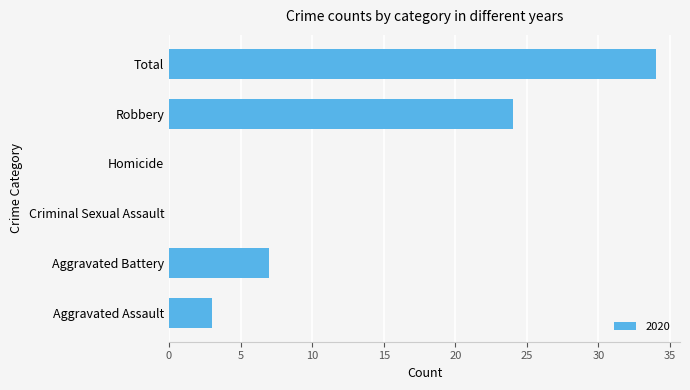

Reading bottom to top, list all the values displayed in this chart.

Aggravated Assault=3	Aggravated Battery=7	Criminal Sexual Assault=0	Homicide=0	Robbery=24	Total=34